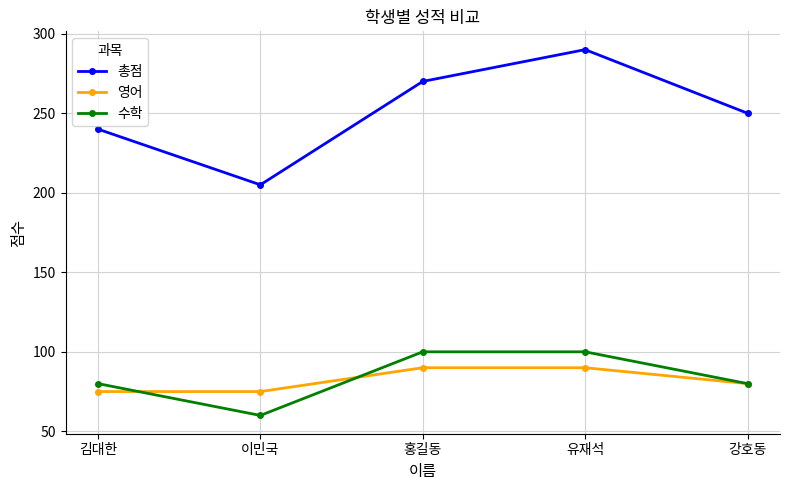

Reading left to right, extract all data points from this chart.

총점: 김대한=240	이민국=205	홍길동=270	유재석=290	강호동=250
영어: 김대한=75	이민국=75	홍길동=90	유재석=90	강호동=80
수학: 김대한=80	이민국=60	홍길동=100	유재석=100	강호동=80